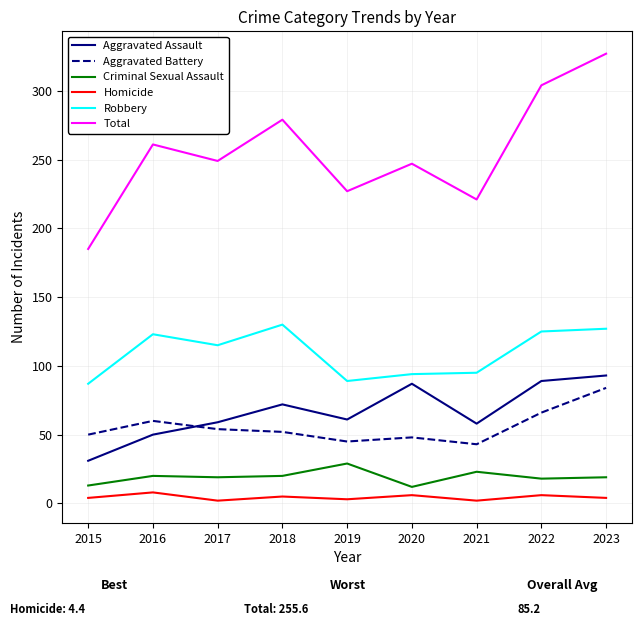

True or false: Aggravated Battery and Criminal Sexual Assault cross at least once.

False